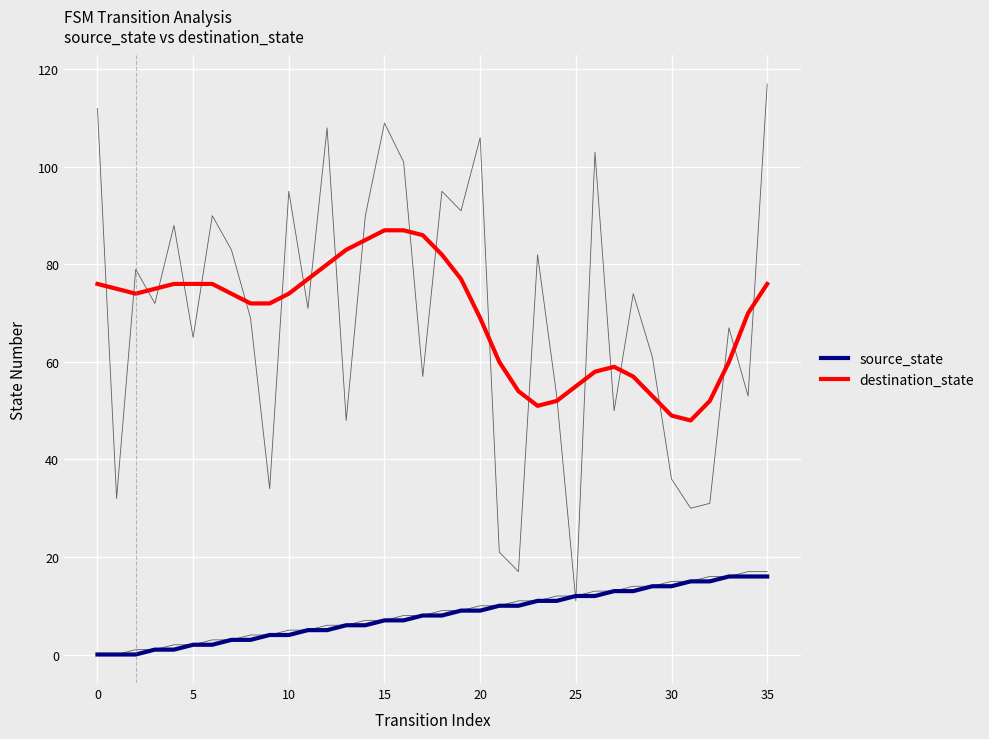

True or false: destination_state and source_state intersect in this chart.

False